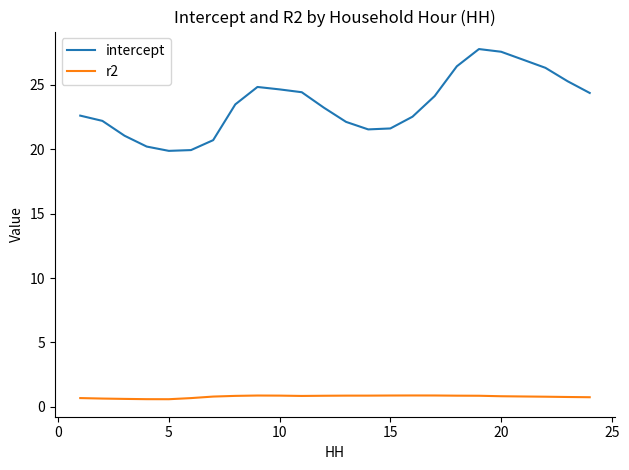

True or false: intercept and r2 intersect in this chart.

False